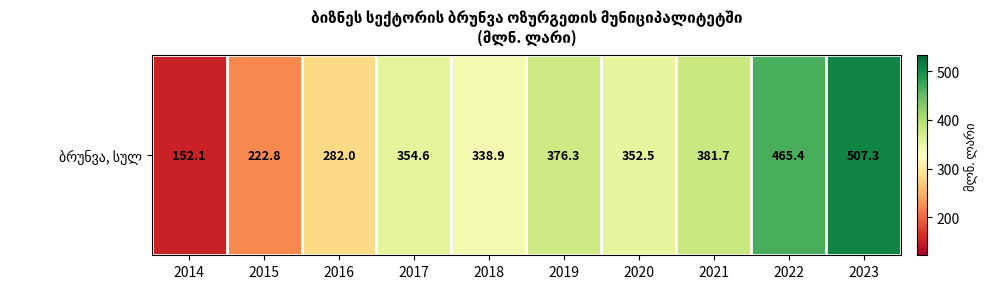

Read the value at 2022.

465.4